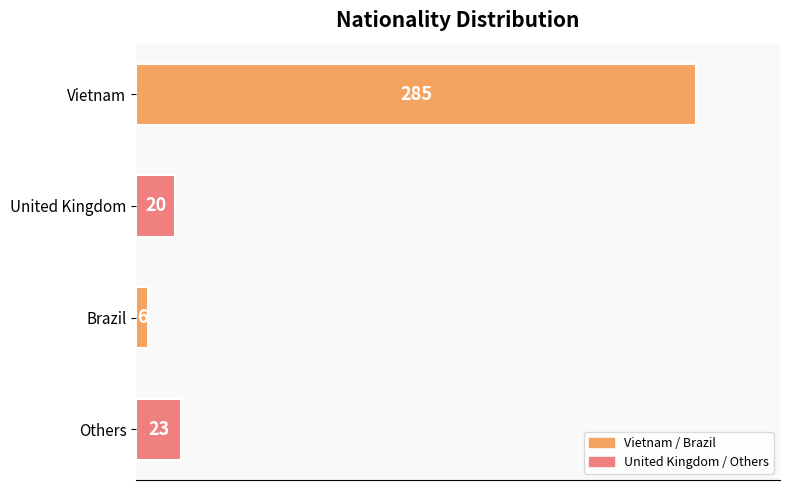

What is the sum of all values?

334